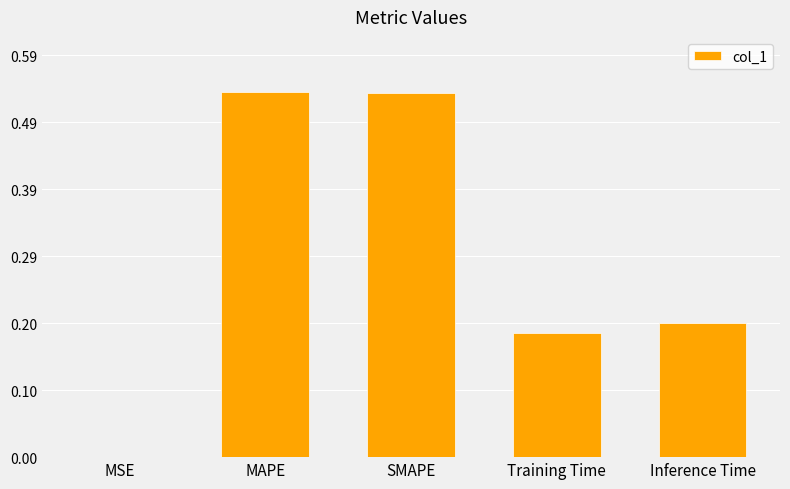

At which label is the value closest to 0?

MSE